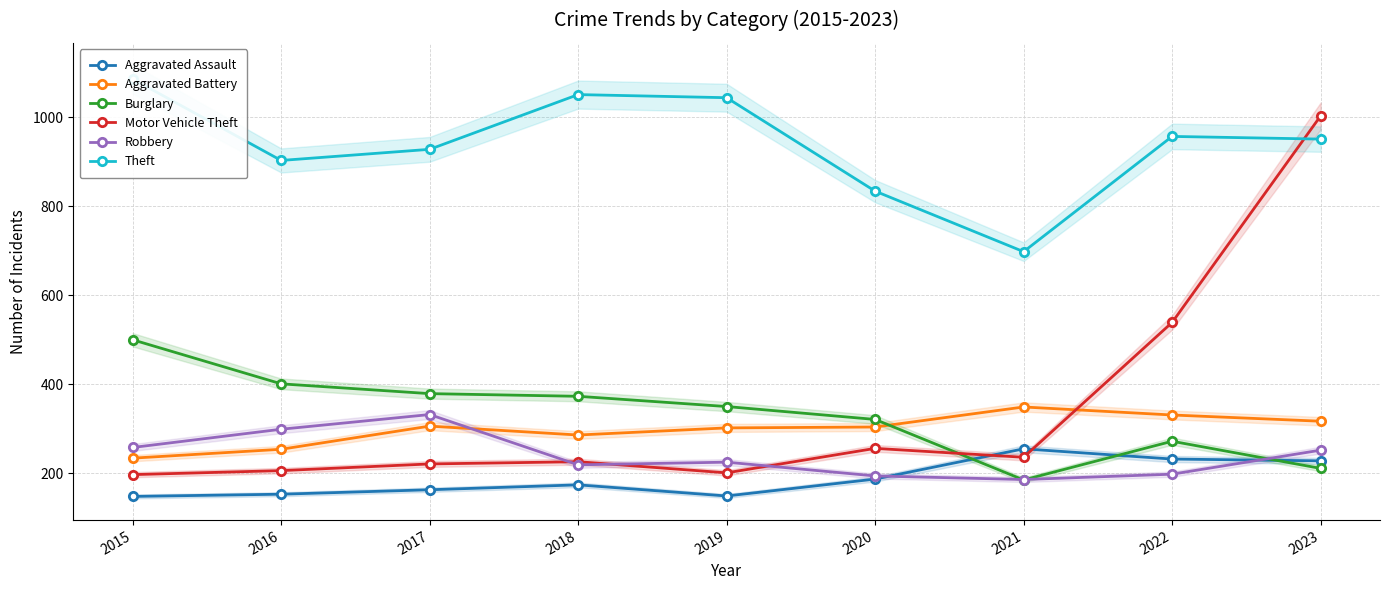

Which series has the largest total across all categories?

Theft